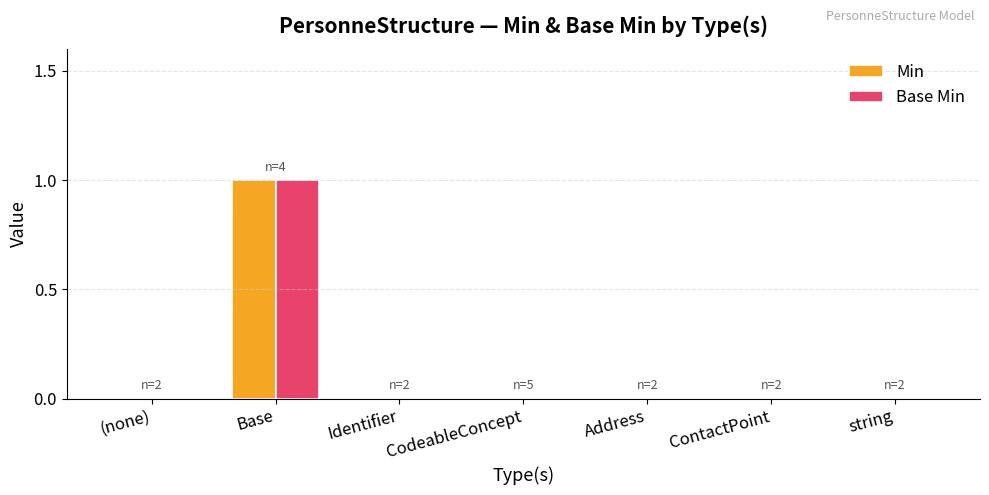

Is it true that Min equals 0 at Identifier?

True